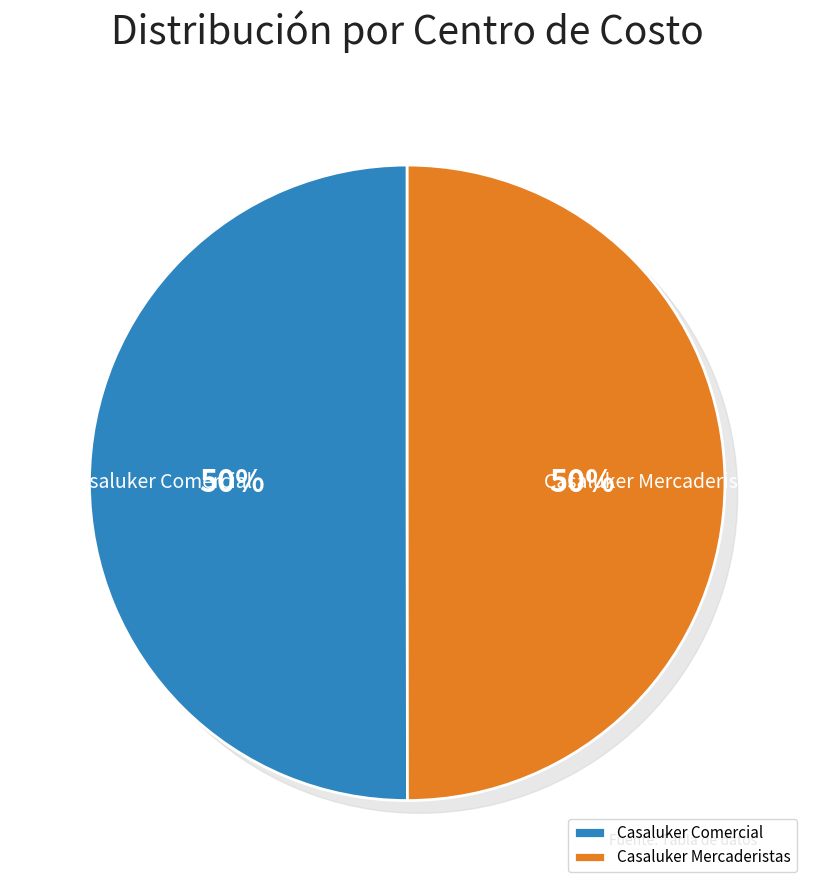

The Casaluker Comercial slice represents 58% of the pie. True or false?

False